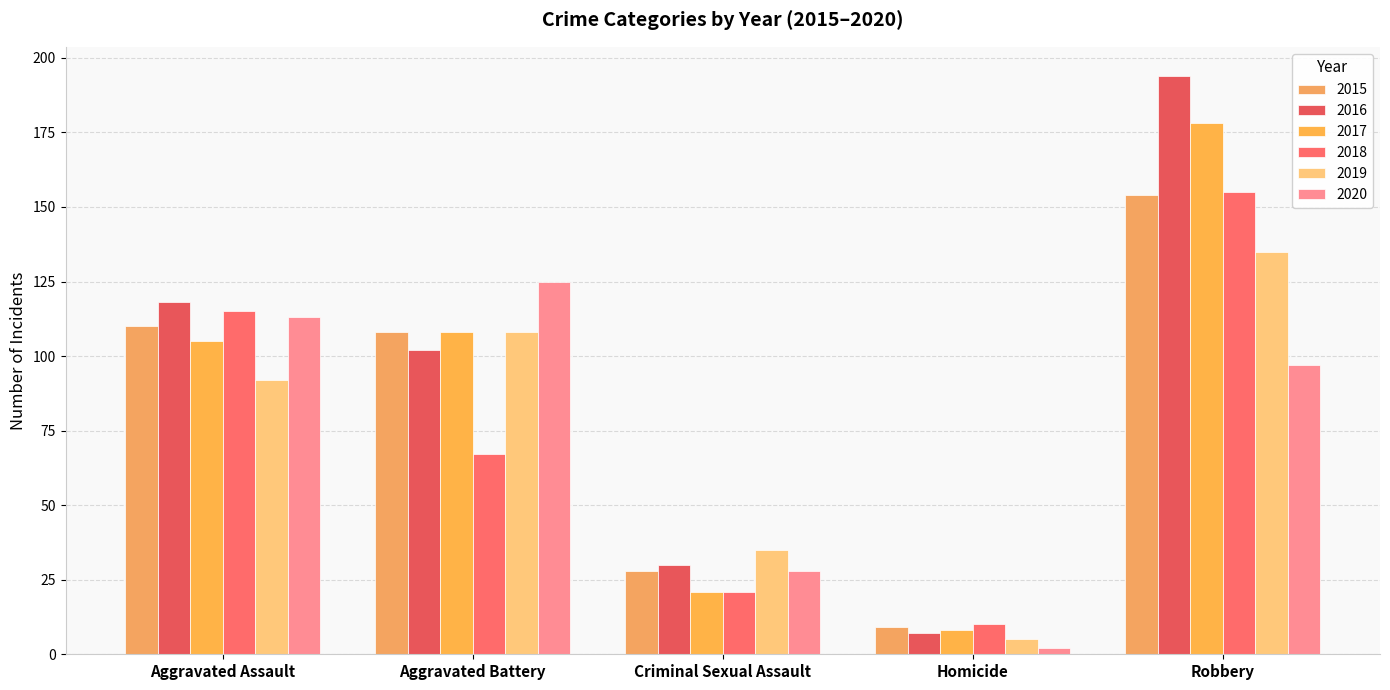

How many groups of bars are there?

5